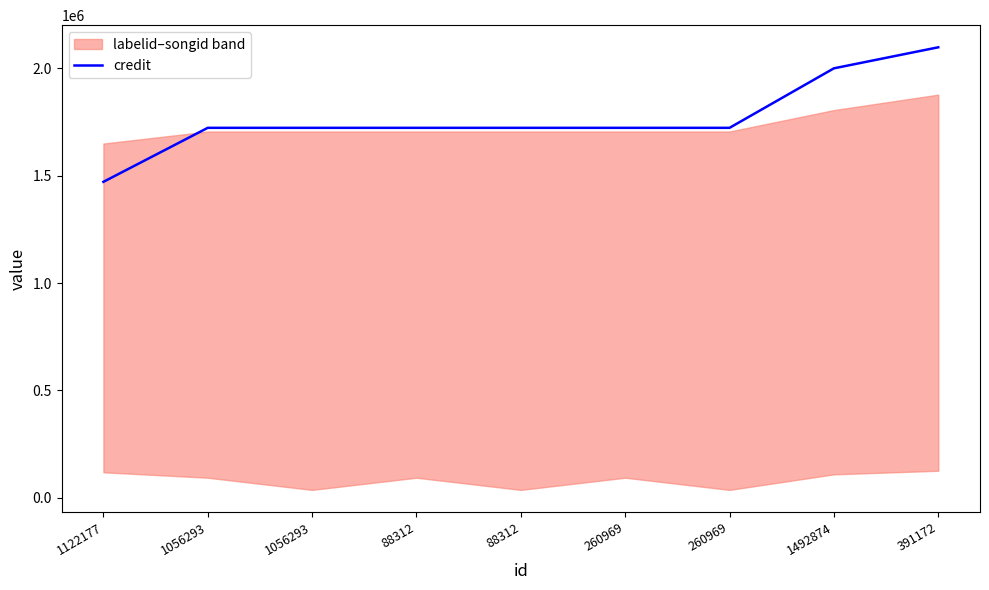

What is the difference between the maximum and minimum values?

627090